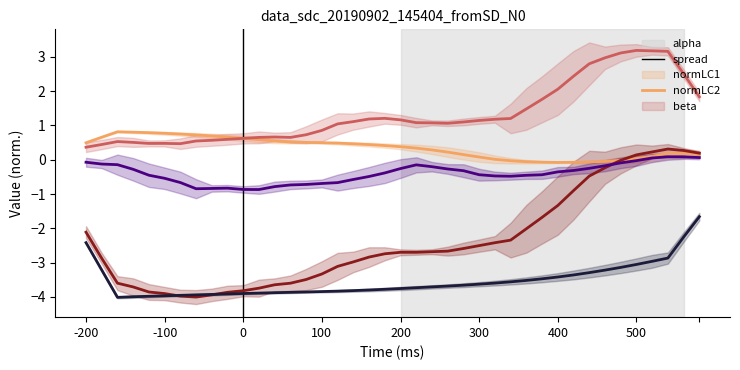

True or false: normLC2 and spread intersect in this chart.

False